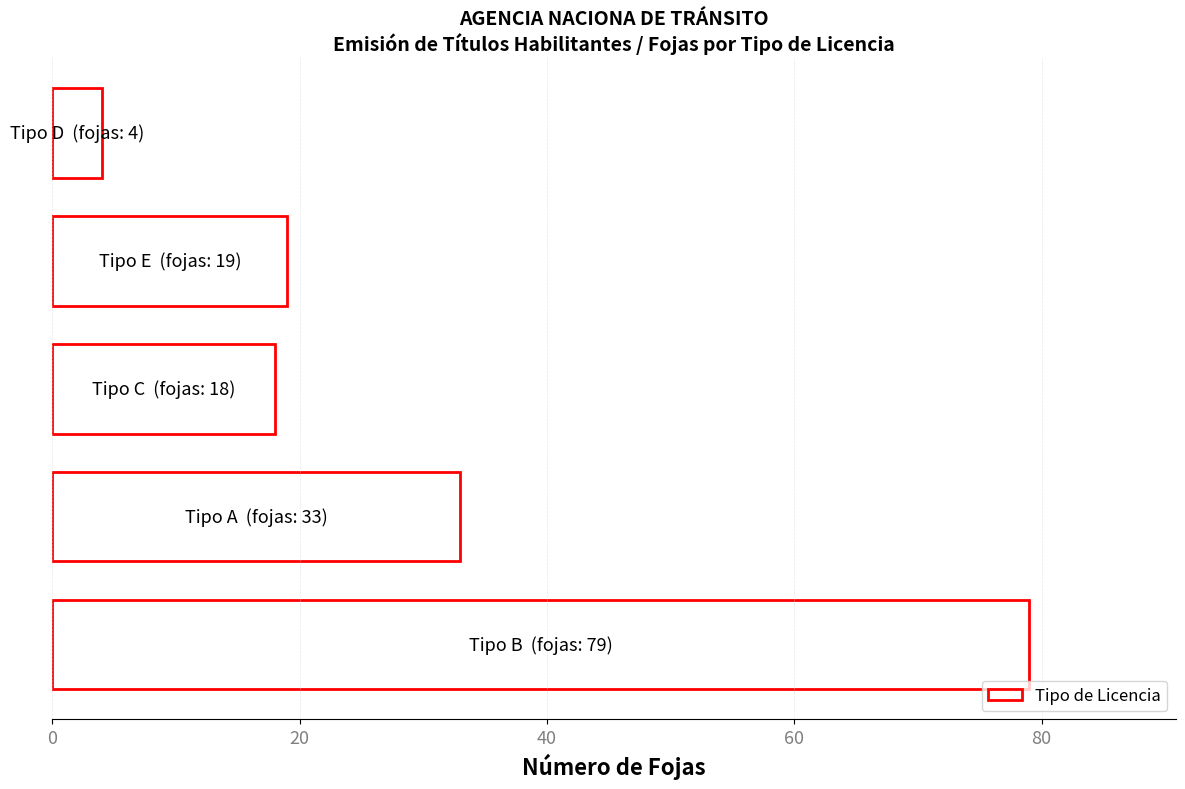

What is the sum of all values?

153